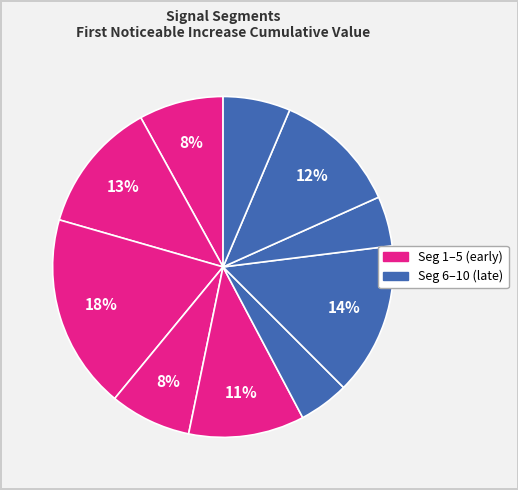

Count the number of slices in the pie.

10